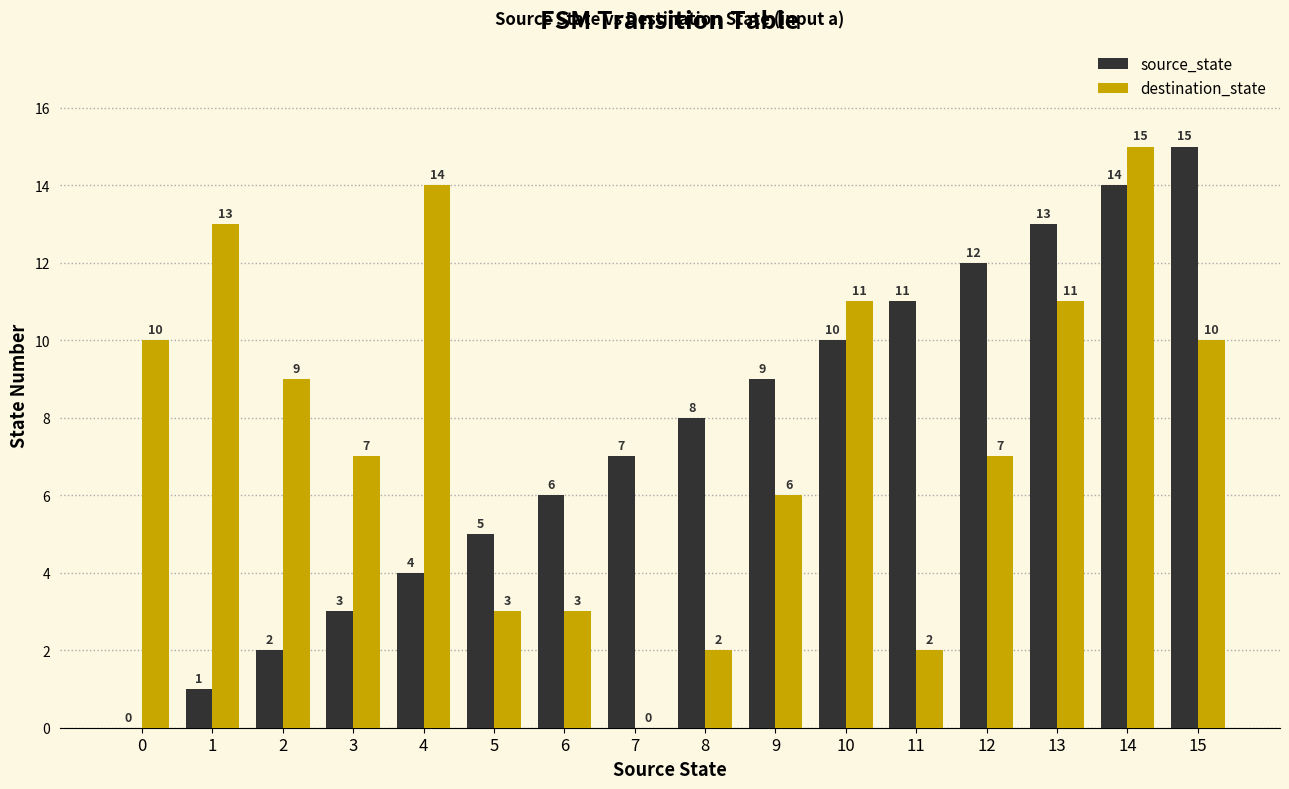

Where is source_state nearest to the value 7?

7